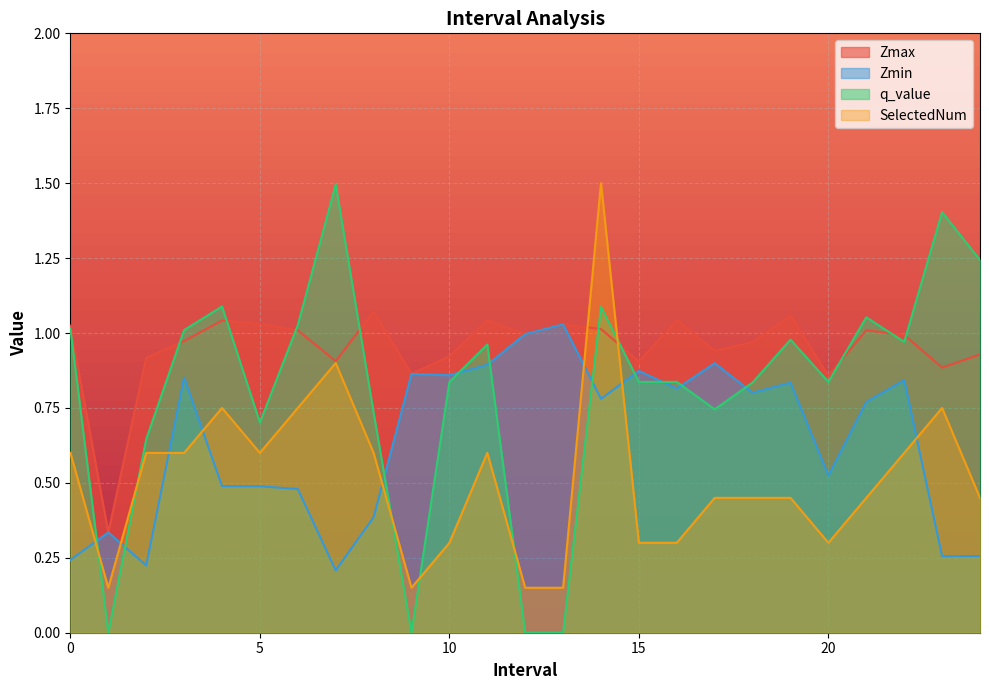

Which series has the largest total across all categories?

Zmax